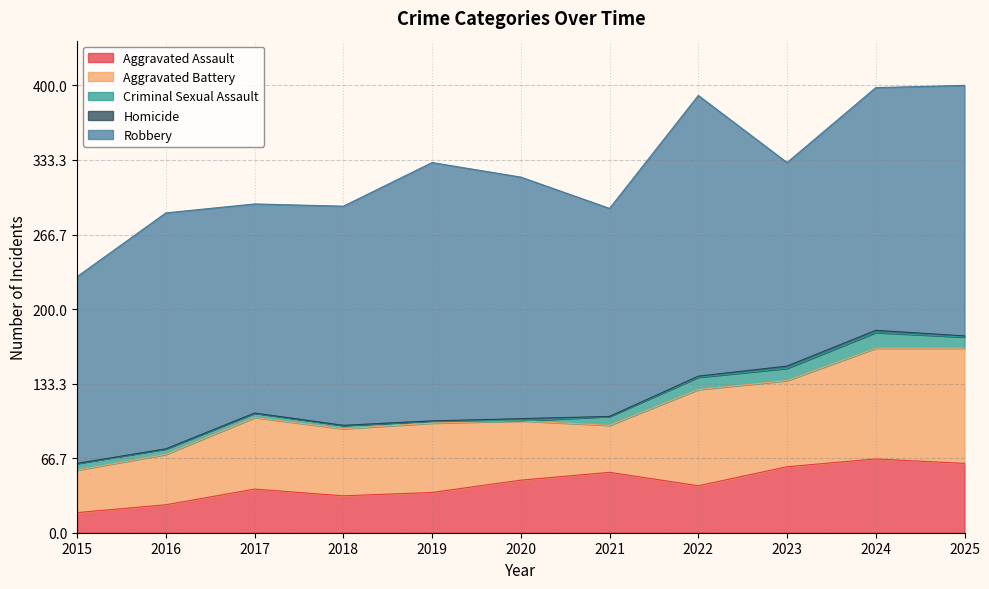

How many categories are shown in the chart?

11